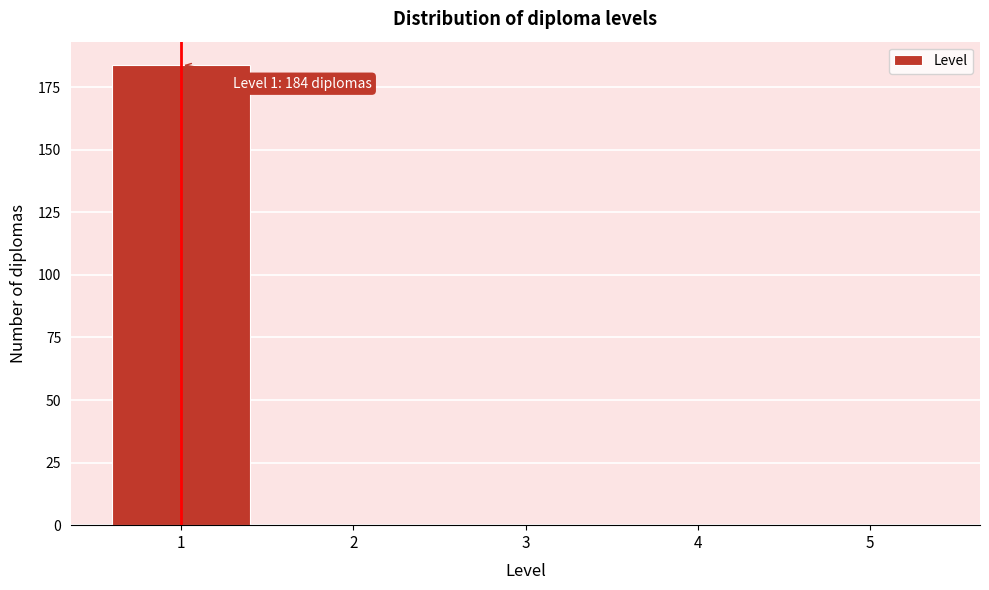

Which range on the x-axis has the tallest bar?

0.5 to 1.5